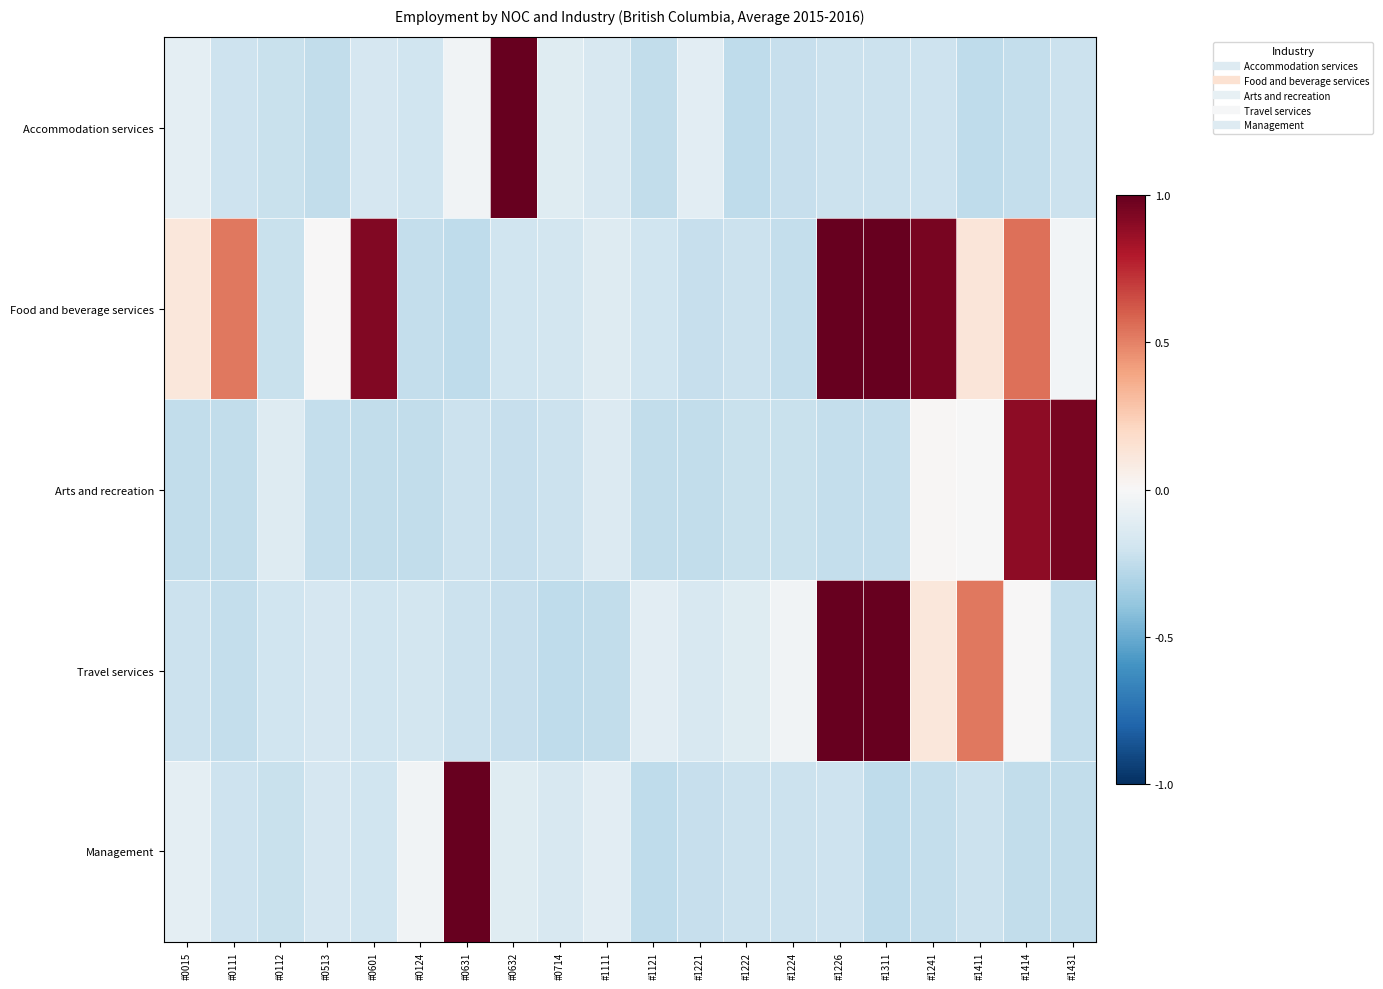

Reading left to right, list all the values displayed in this chart.

Accommodation services: #0015=-0.1	#0111=-0.2	#0112=-0.2	#0513=-0.2	#0601=-0.2	#0124=-0.2	#0631=-0.0	#0632=1.0	#0714=-0.1	#1111=-0.2	#1121=-0.2	#1221=-0.1	#1222=-0.3	#1224=-0.2	#1226=-0.2	#1311=-0.2	#1241=-0.2	#1411=-0.3	#1414=-0.2	#1431=-0.2
Food and beverage services: #0015=0.1	#0111=0.5	#0112=-0.2	#0513=0.0	#0601=0.9	#0124=-0.2	#0631=-0.3	#0632=-0.2	#0714=-0.2	#1111=-0.1	#1121=-0.2	#1221=-0.2	#1222=-0.2	#1224=-0.2	#1226=1.0	#1311=1.0	#1241=0.9	#1411=0.1	#1414=0.6	#1431=-0.0
Arts and recreation: #0015=-0.2	#0111=-0.2	#0112=-0.1	#0513=-0.2	#0601=-0.2	#0124=-0.2	#0631=-0.2	#0632=-0.2	#0714=-0.2	#1111=-0.1	#1121=-0.2	#1221=-0.2	#1222=-0.2	#1224=-0.2	#1226=-0.2	#1311=-0.2	#1241=0.0	#1411=-0.0	#1414=0.9	#1431=0.9
Travel services: #0015=-0.2	#0111=-0.2	#0112=-0.2	#0513=-0.2	#0601=-0.2	#0124=-0.2	#0631=-0.2	#0632=-0.2	#0714=-0.3	#1111=-0.2	#1121=-0.1	#1221=-0.2	#1222=-0.1	#1224=-0.0	#1226=1.0	#1311=1.0	#1241=0.1	#1411=0.5	#1414=0.0	#1431=-0.2
Management: #0015=-0.1	#0111=-0.2	#0112=-0.2	#0513=-0.2	#0601=-0.2	#0124=-0.0	#0631=1.0	#0632=-0.1	#0714=-0.2	#1111=-0.1	#1121=-0.3	#1221=-0.2	#1222=-0.2	#1224=-0.2	#1226=-0.2	#1311=-0.3	#1241=-0.2	#1411=-0.2	#1414=-0.2	#1431=-0.2